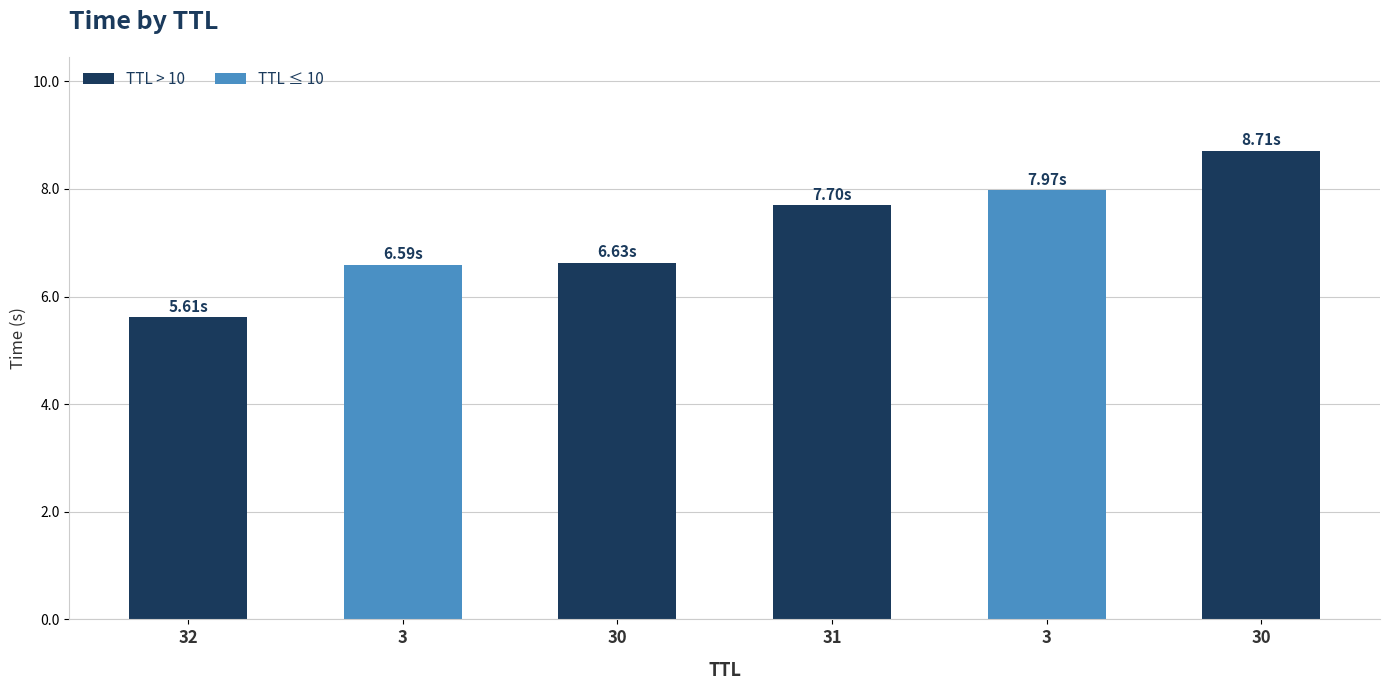

What is the maximum value shown in the chart?

8.7